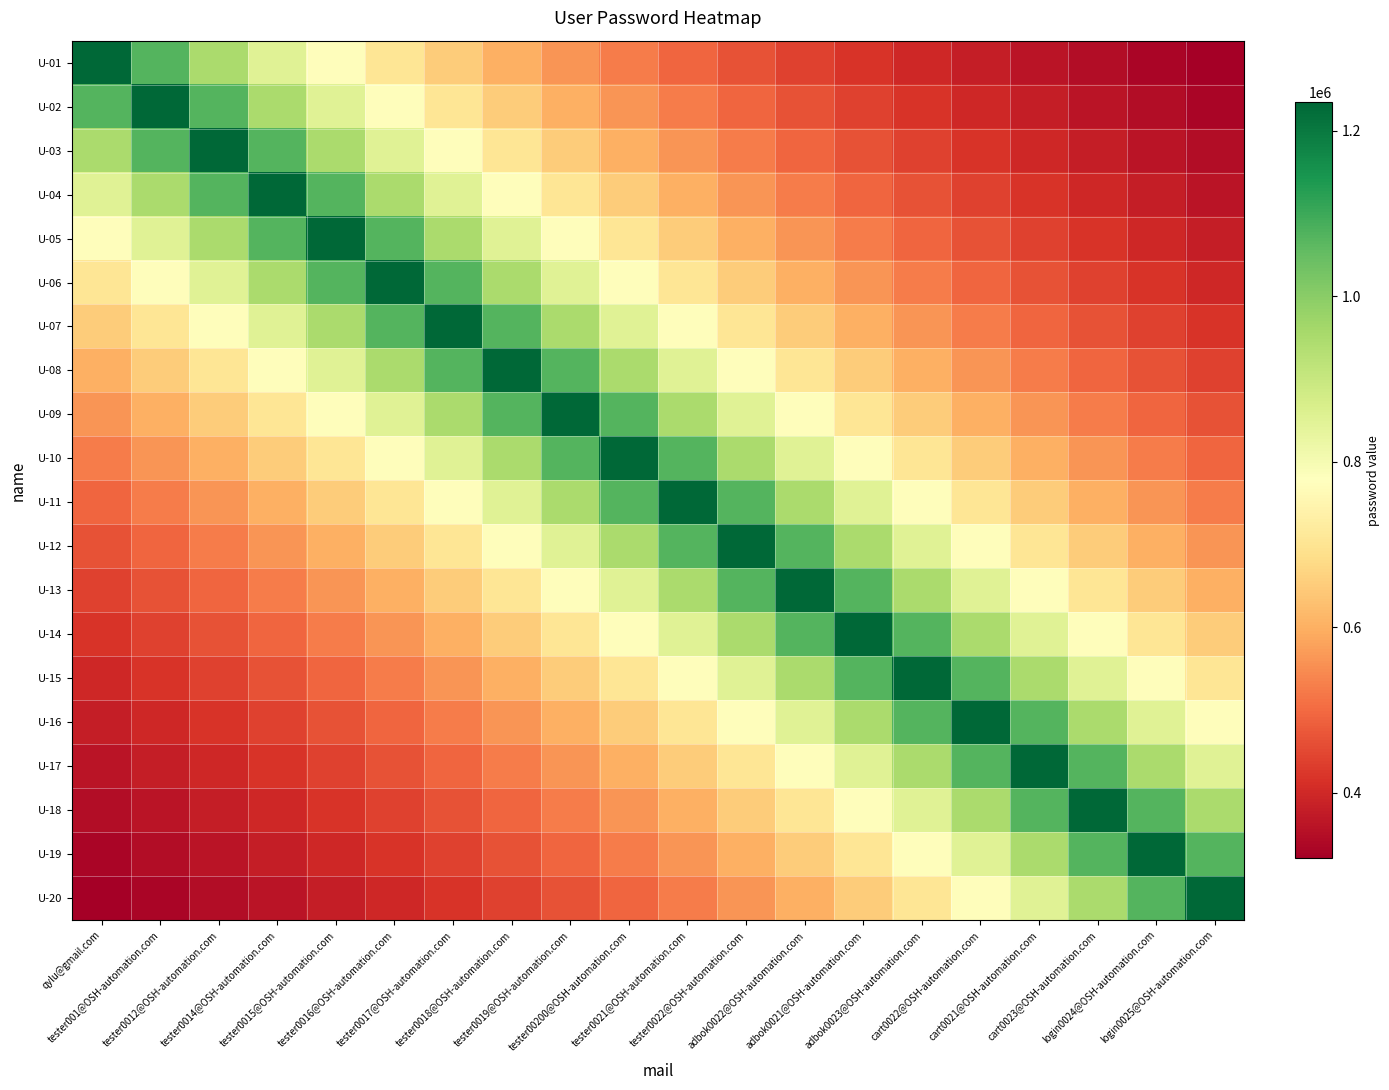

At which category is the sum across all series the highest?

tester00200@OSH-automation.com